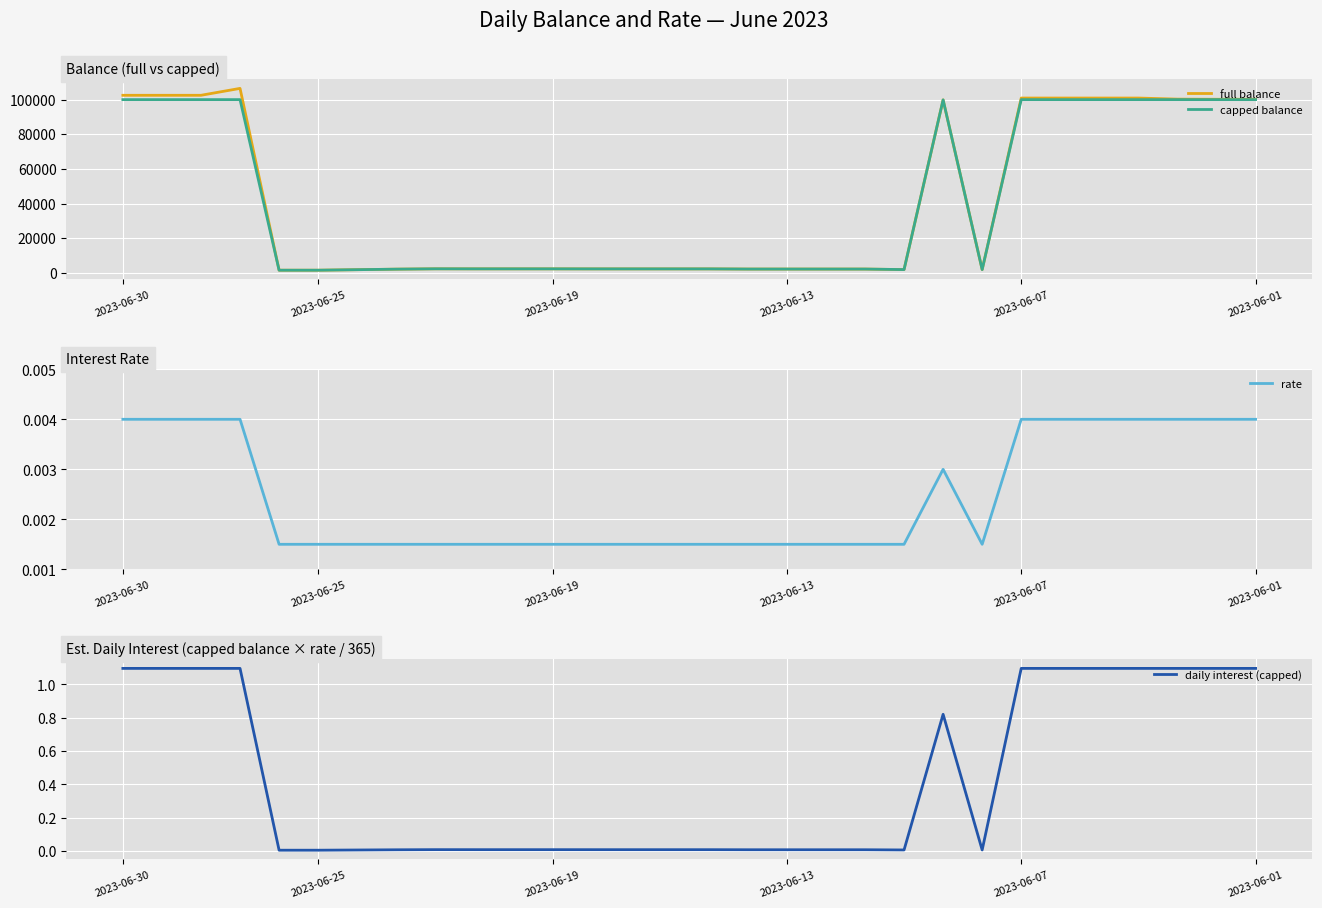

True or false: rate and capped balance cross at least once.

False